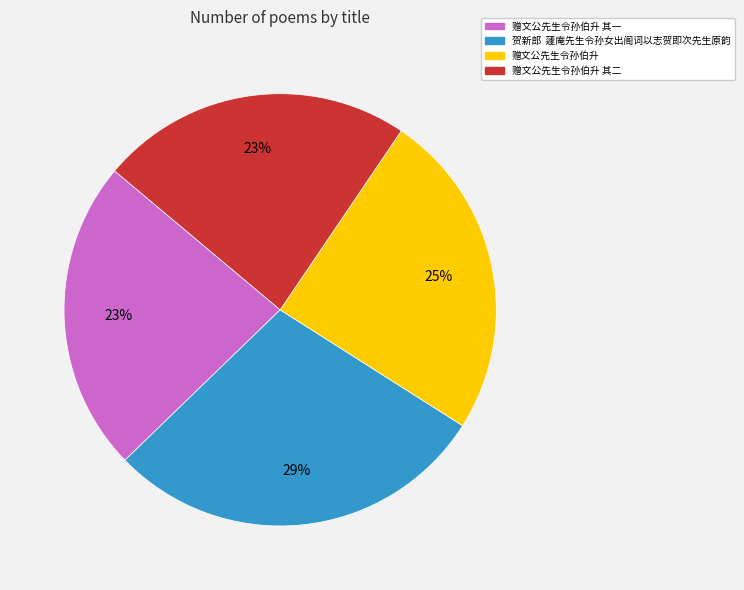

To the nearest percent, what is the average slice percentage?

25%